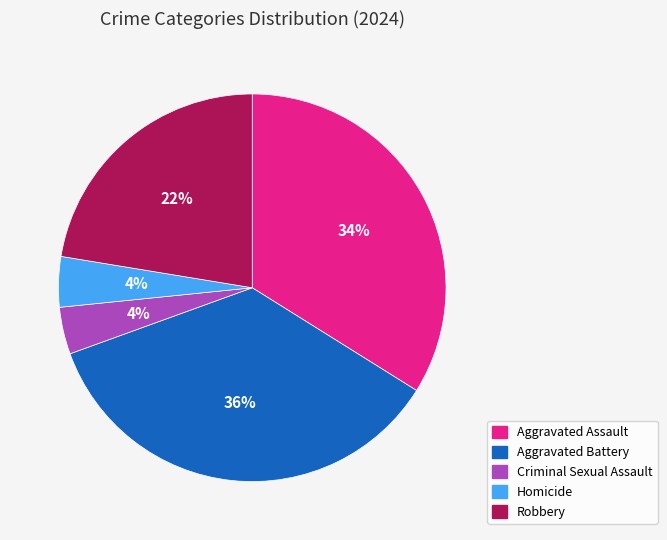

True or false: Aggravated Battery accounts for 36% of the total.

True